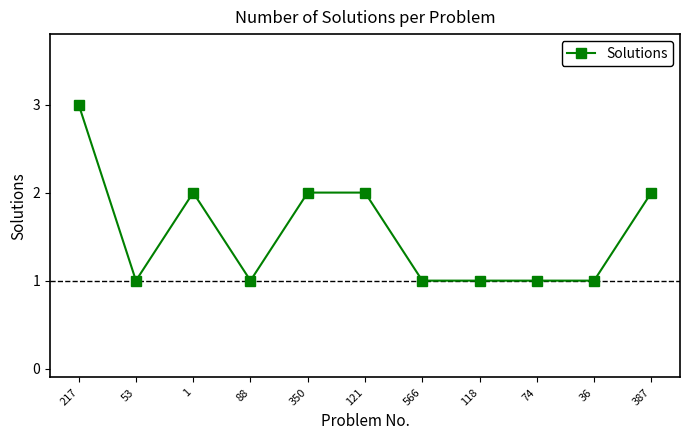

Reading left to right, list all the values displayed in this chart.

3	1	2	1	2	2	1	1	1	1	2